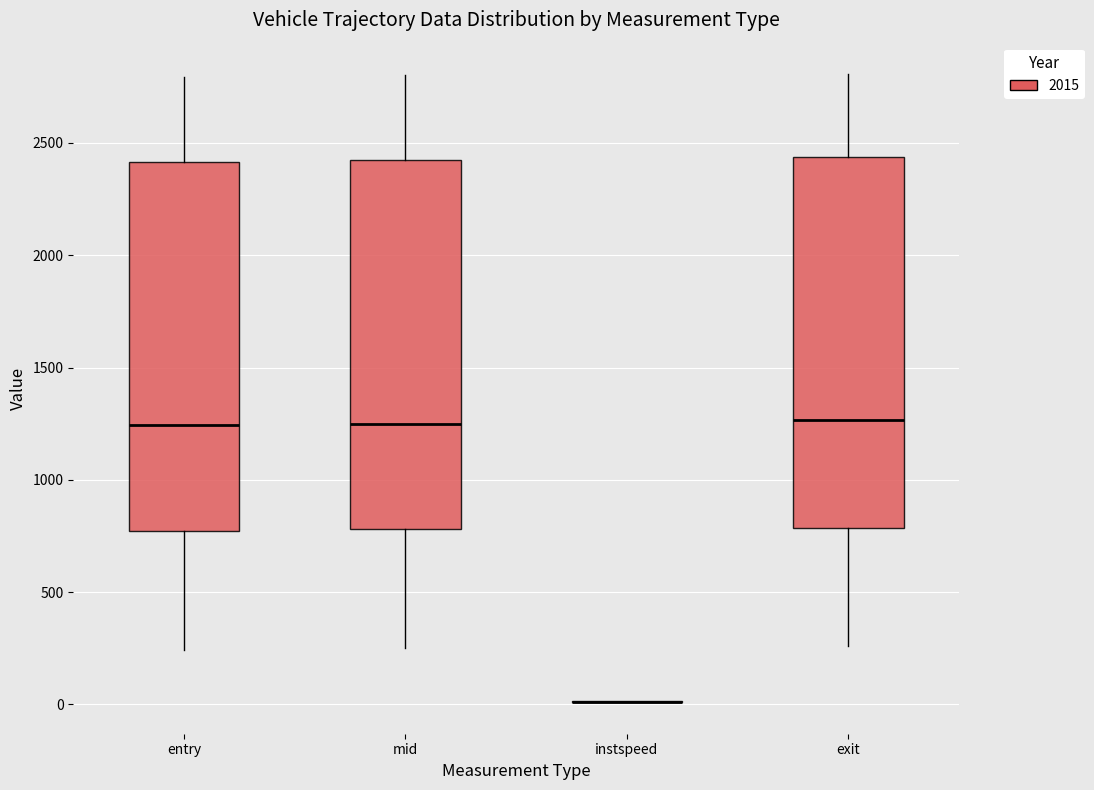

Reading left to right, read every box against the y-axis: the position of its median line, the range the box covers, and the ends of its whiskers. The values are not printed on the chart, so give them approximately, as read against the axis.

entry: median 1250, box 750 to 2400, whiskers 250 to 2800
mid: median 1250, box 800 to 2400, whiskers 250 to 2800
instspeed: box collapsed to a line at 0, whiskers 0 to 0
exit: median 1250, box 800 to 2450, whiskers 250 to 2800